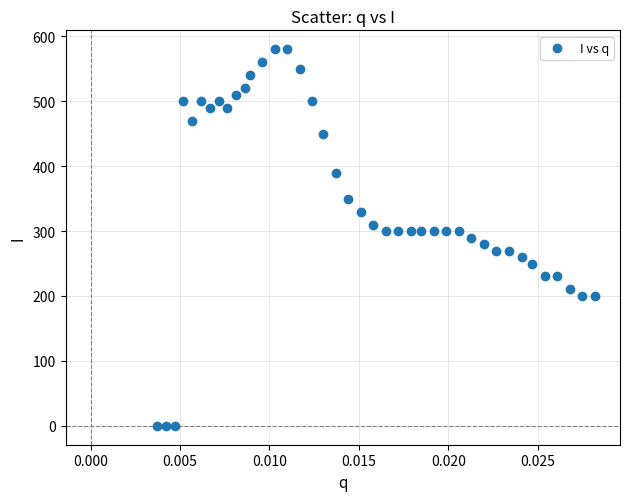

What is the range of Y values (max minus min)?

580